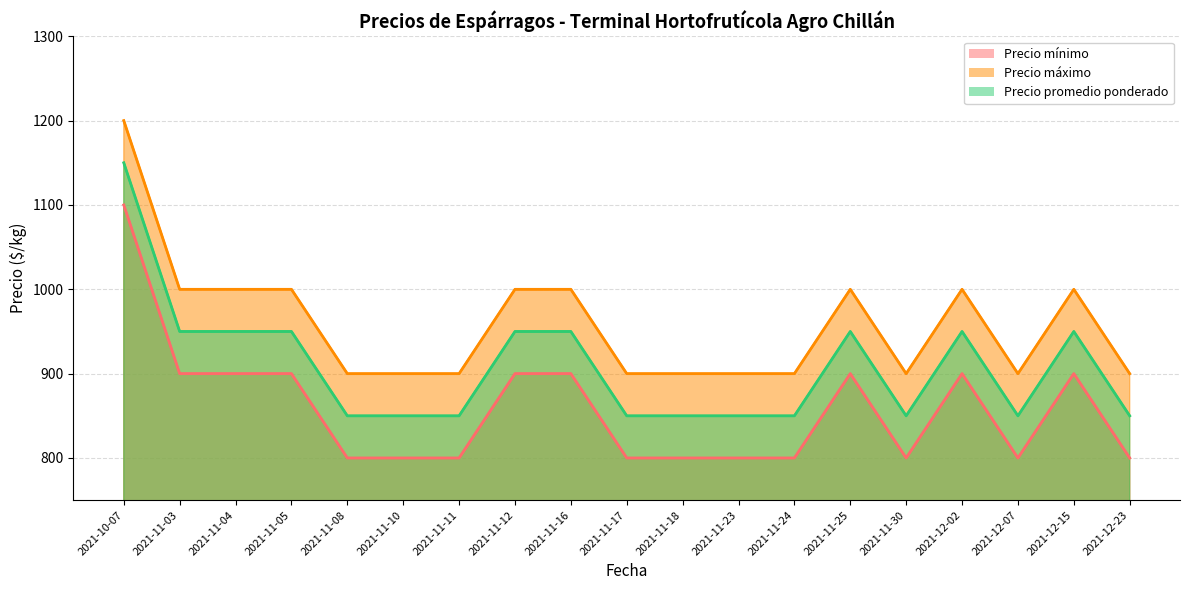

What is the sum of the Precio máximo (line) values at 2021-12-07 and 2021-11-05?

1900